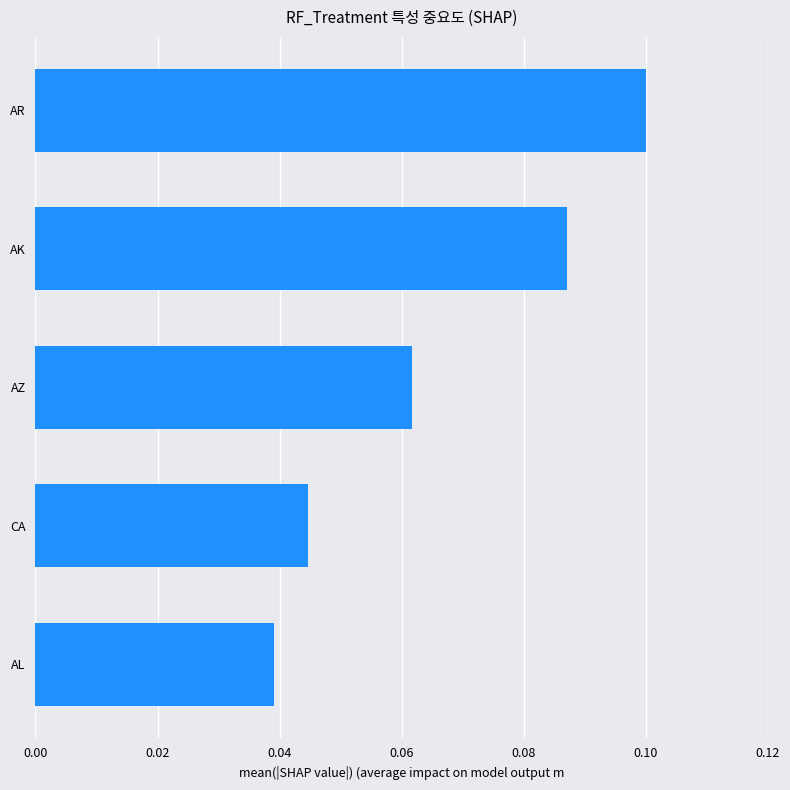

Is it true that the value at AZ is 0.1?

True